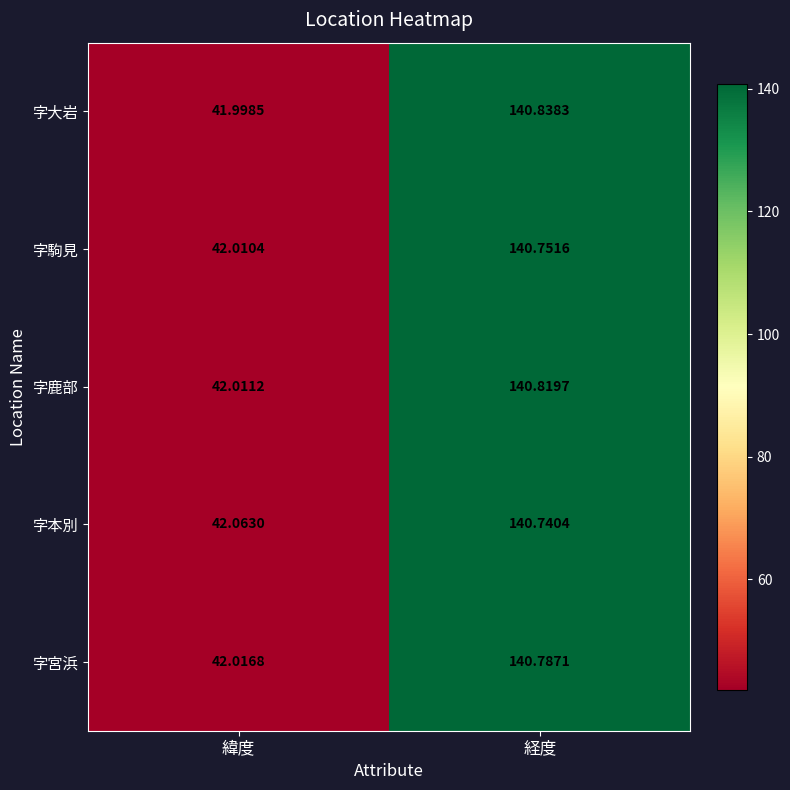

Which series has the largest range (max minus min)?

字大岩